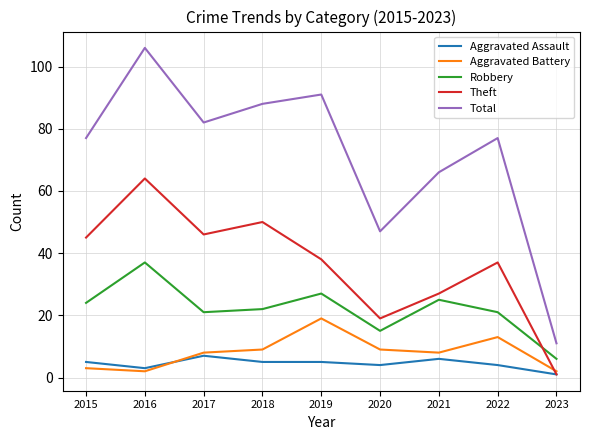

How many intersections are there between Aggravated Battery and Aggravated Assault?

1